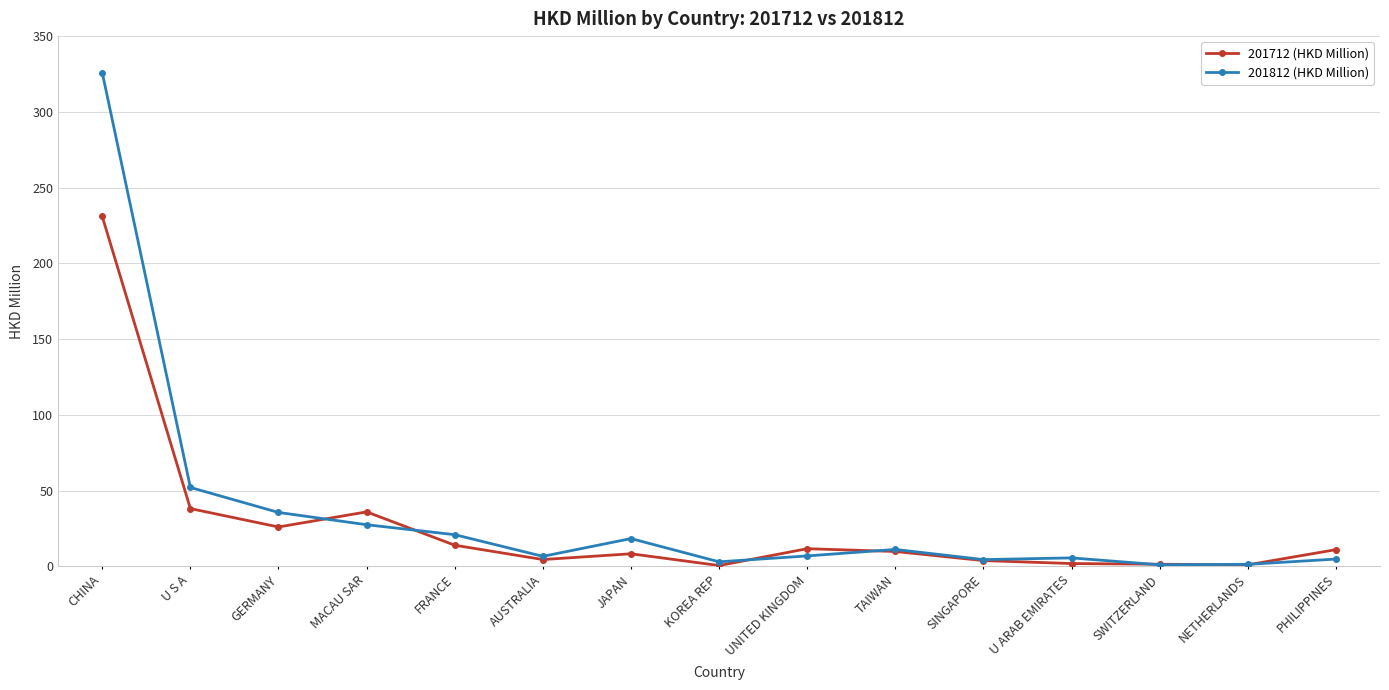

The value of 201812 (HKD Million) at AUSTRALIA is 6.6. True or false?

True